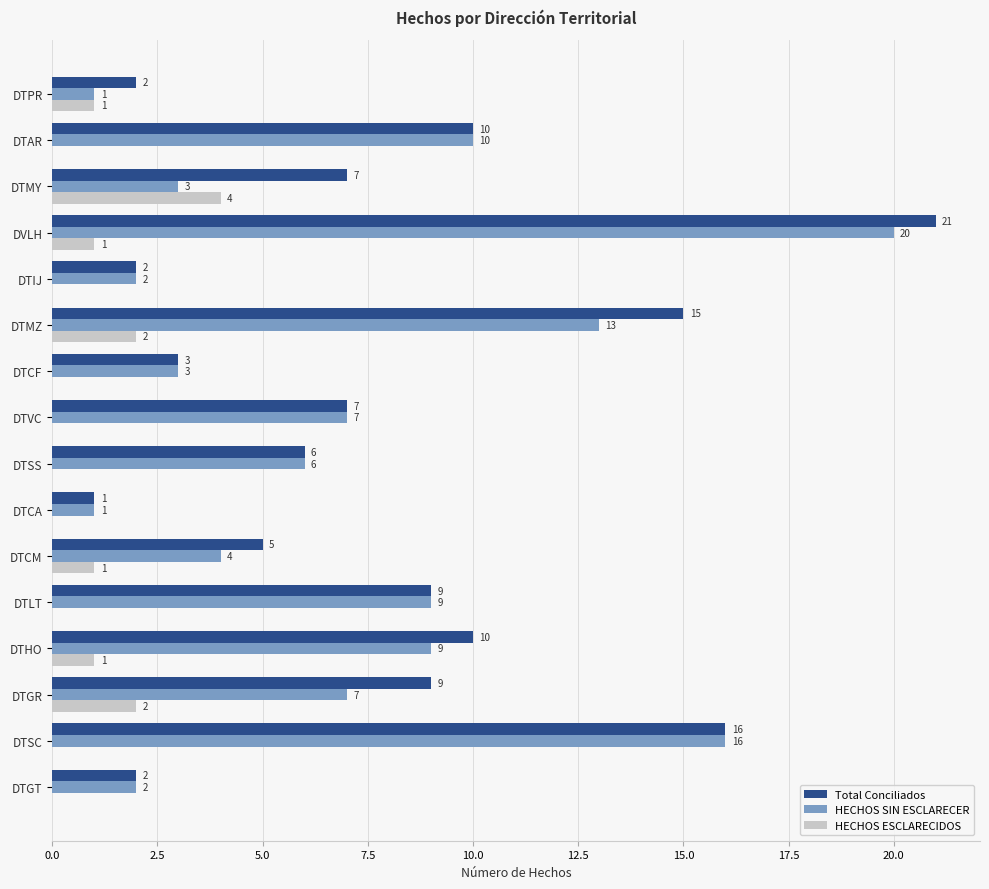

What is the total value across all series at DTAR?

20